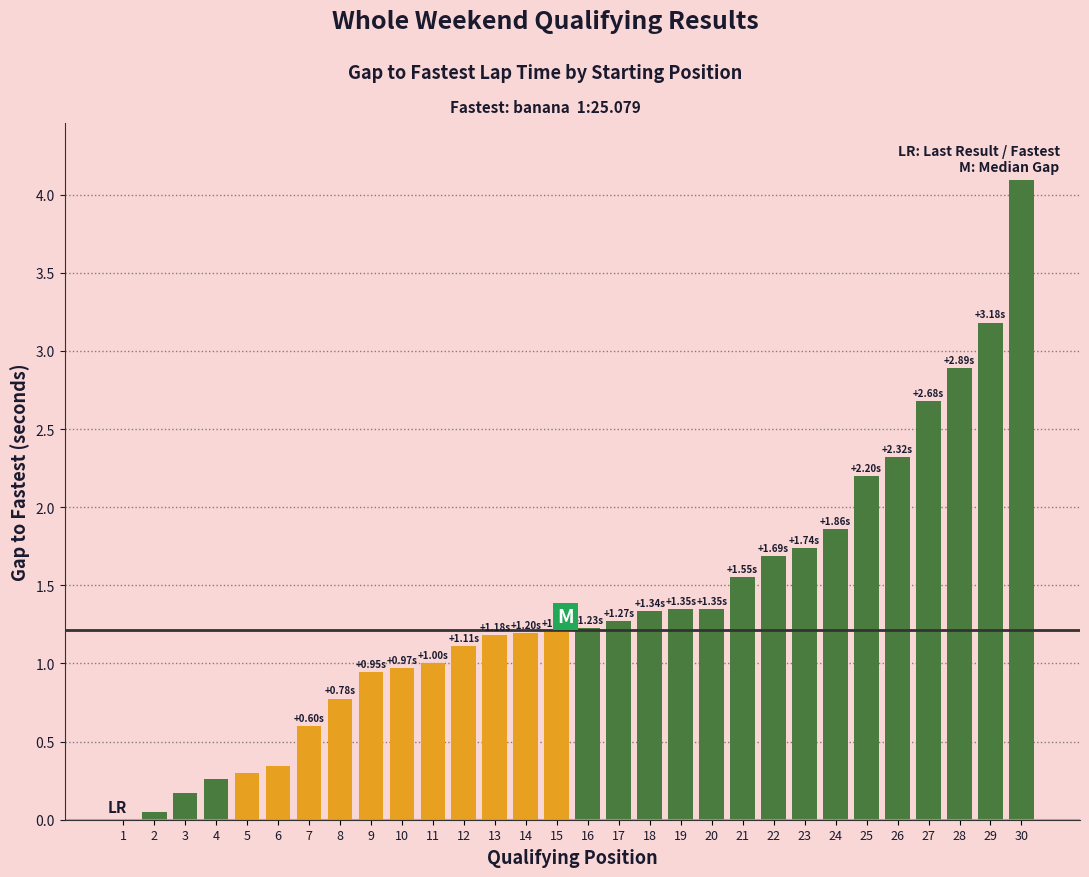

How many data points are above 1?

20